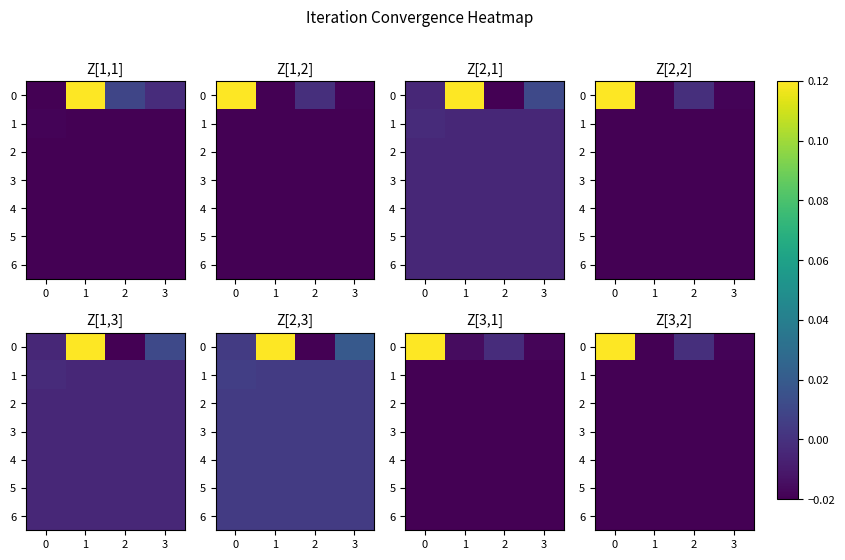

The value of 5 at 2 is -0.0. True or false?

False